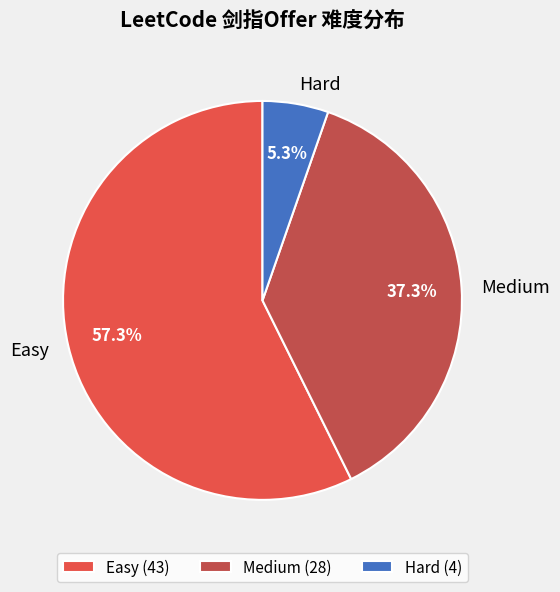

Does Hard represent more than half of the total?

No